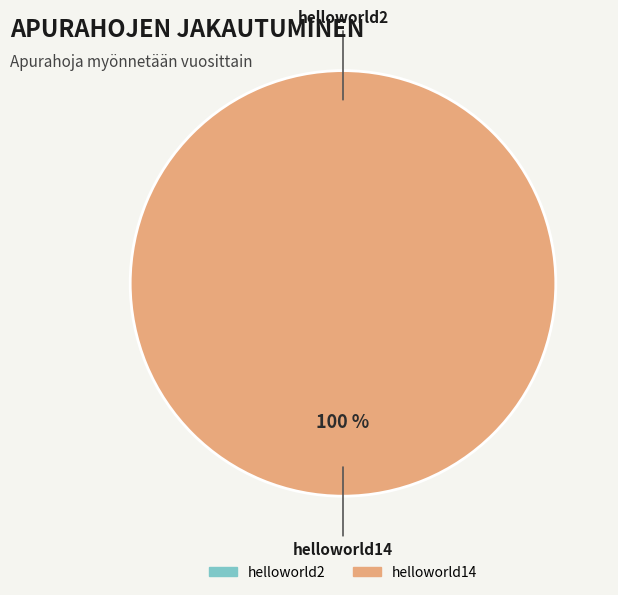

Rank the categories by value from lowest to highest.

helloworld2, helloworld14